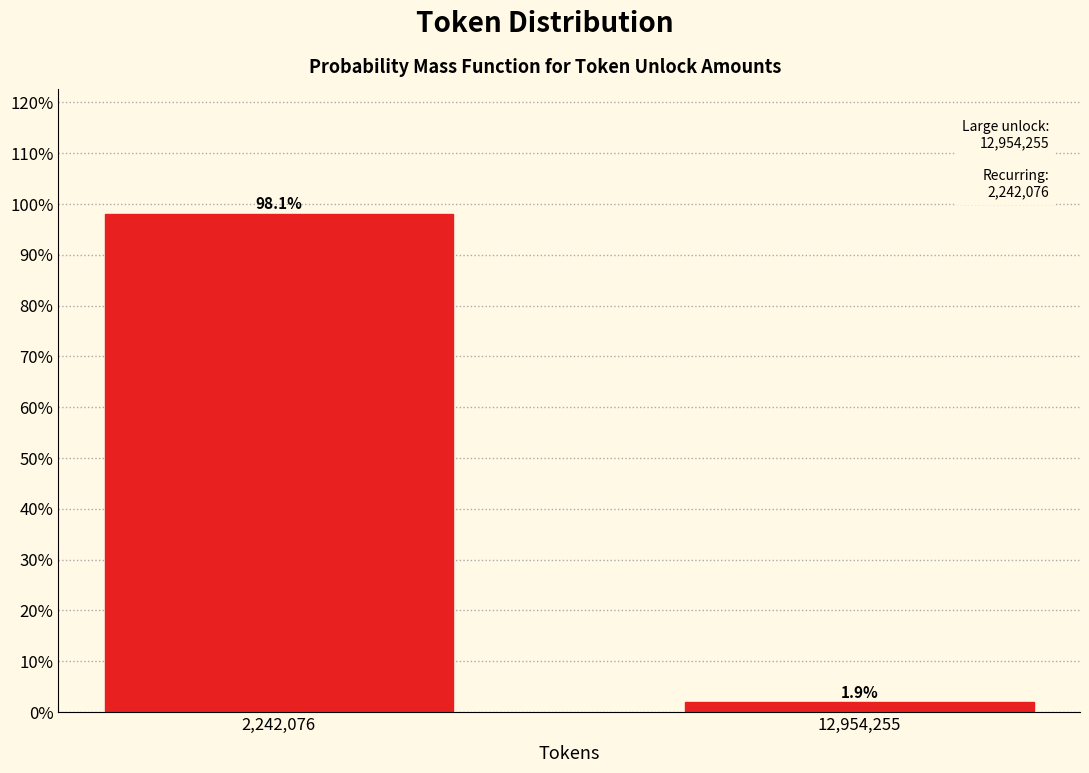

Reading left to right, transcribe all the data shown in this chart.

2,242,076=98.1	12,954,255=1.9